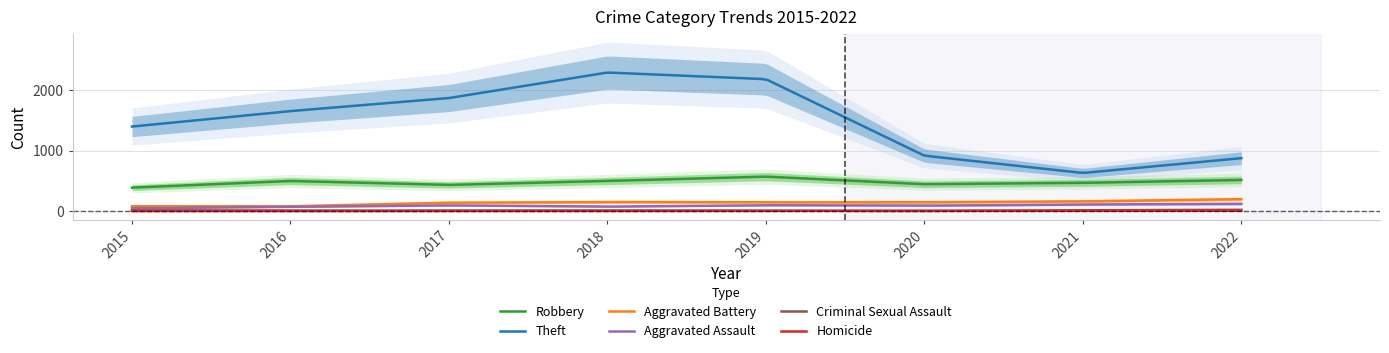

What is the sum of all Aggravated Battery values?

27273.8